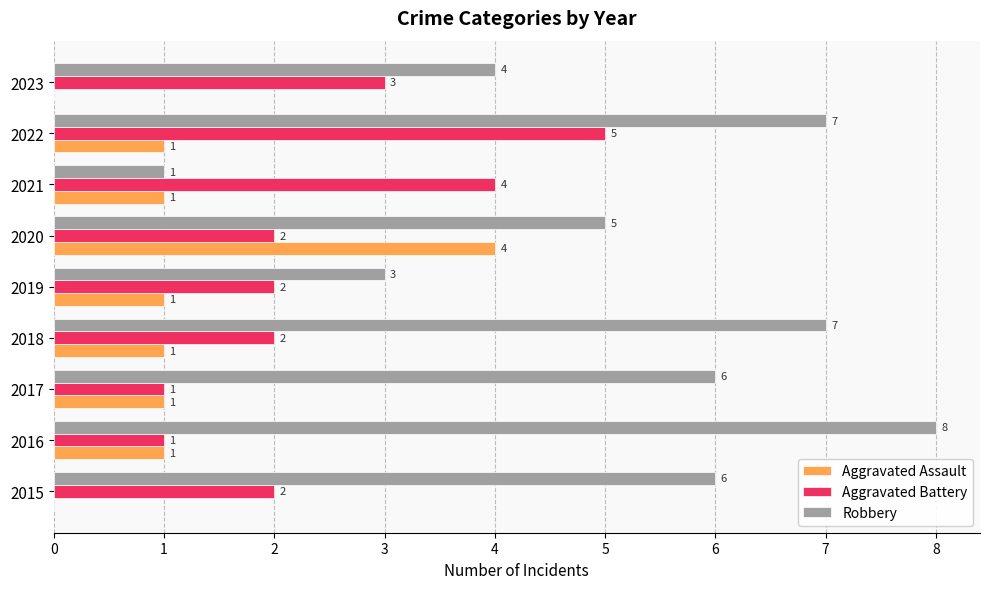

How many Aggravated Battery values are between 2 and 3?

5